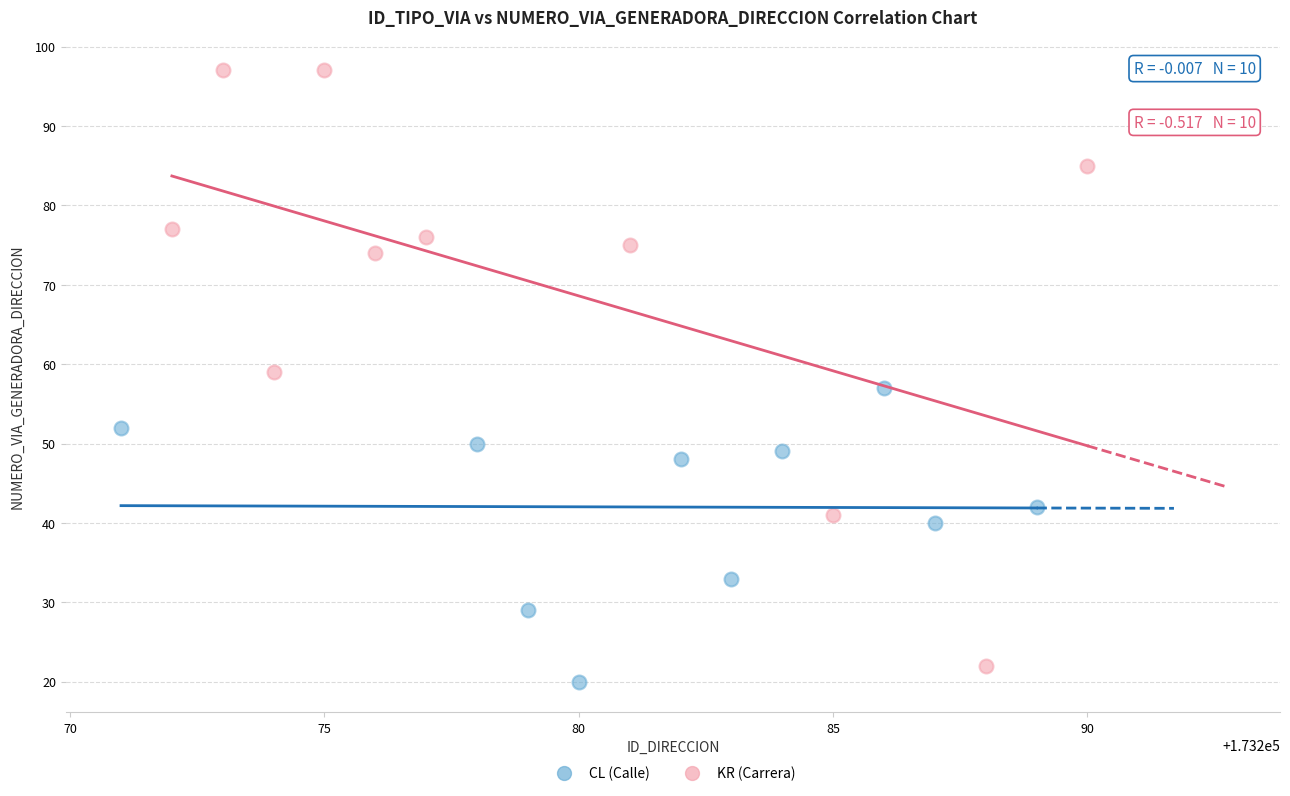

Which series reaches the maximum Y coordinate?

KR (Carrera)